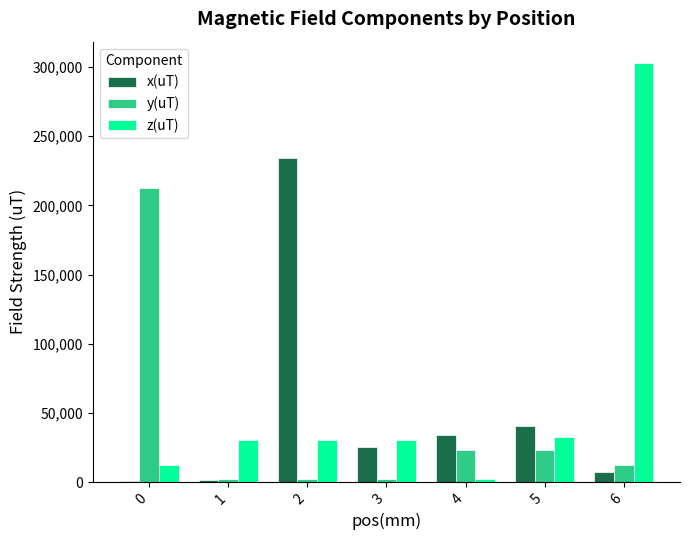

Are the bars horizontal?

No